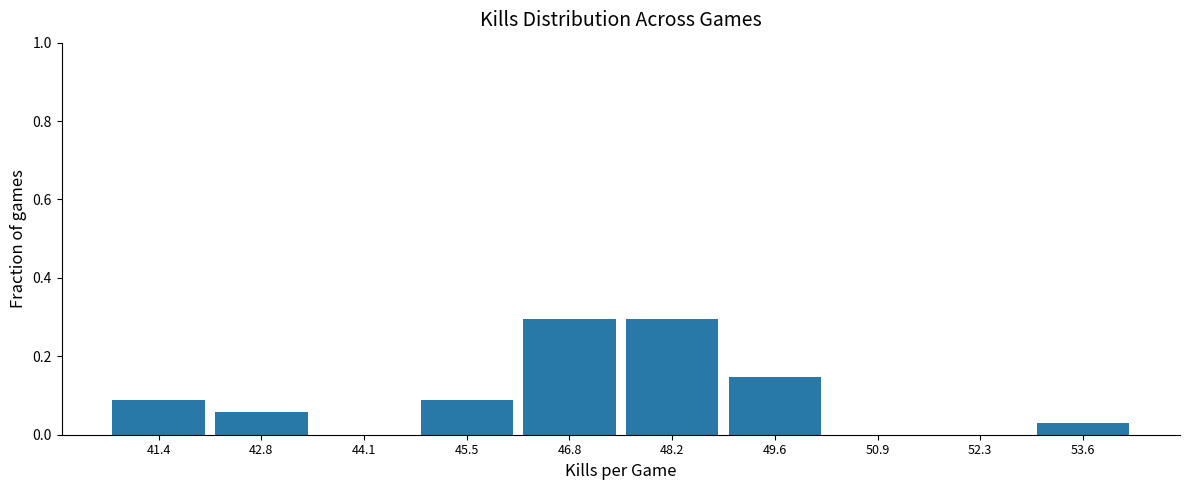

What is the maximum value shown in the chart?

0.3